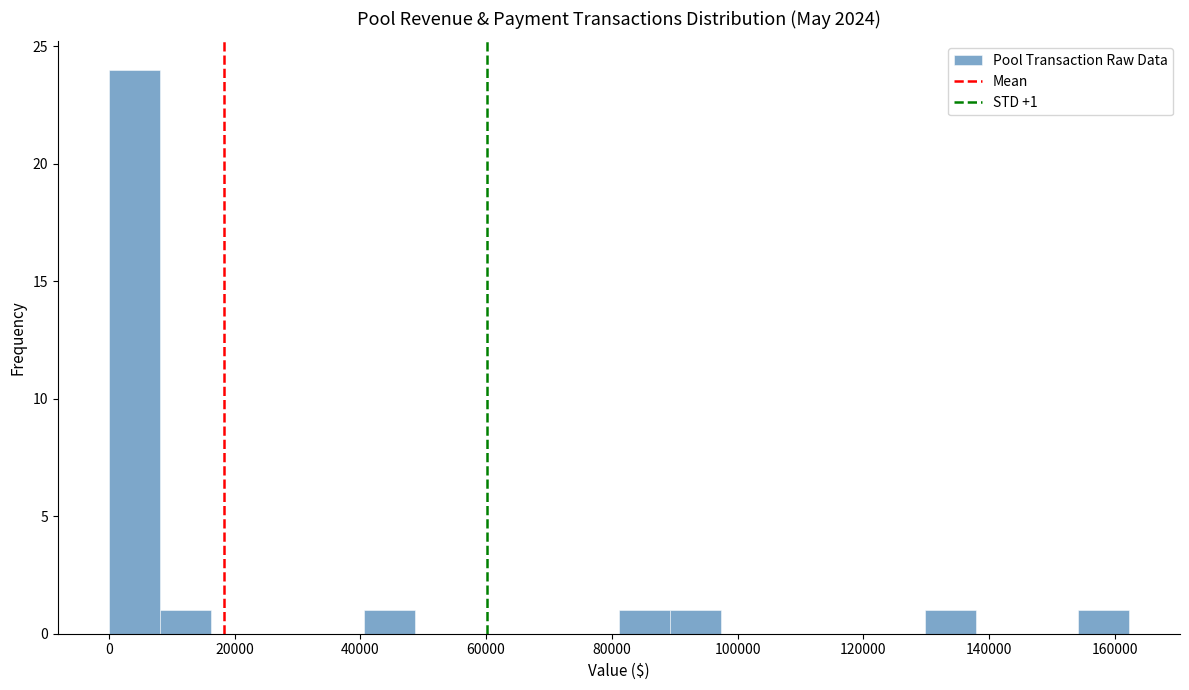

Which range on the x-axis has the tallest bar?

0 to 8000